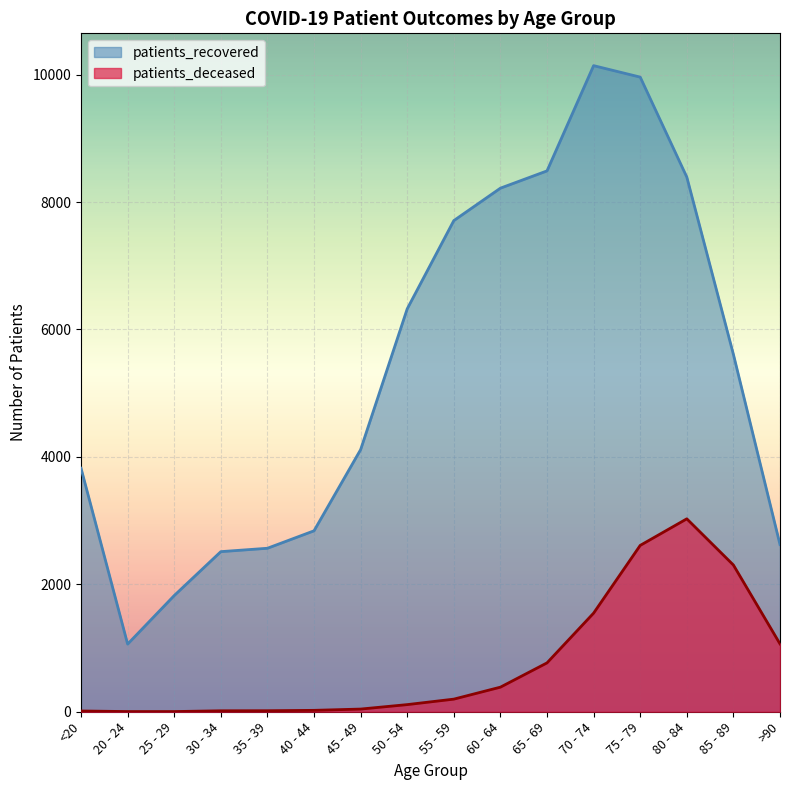

Which series has the widest spread of values?

patients_recovered